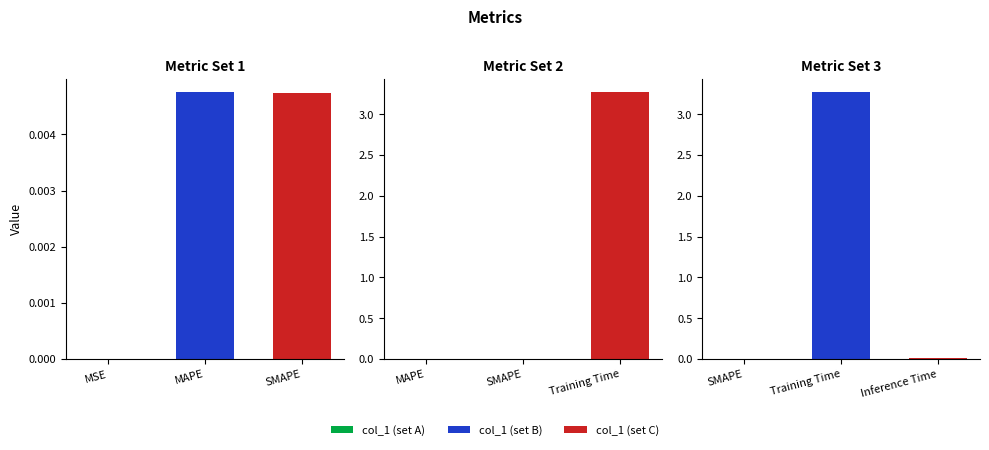

Which series has the largest range (max minus min)?

col_1 (set B)